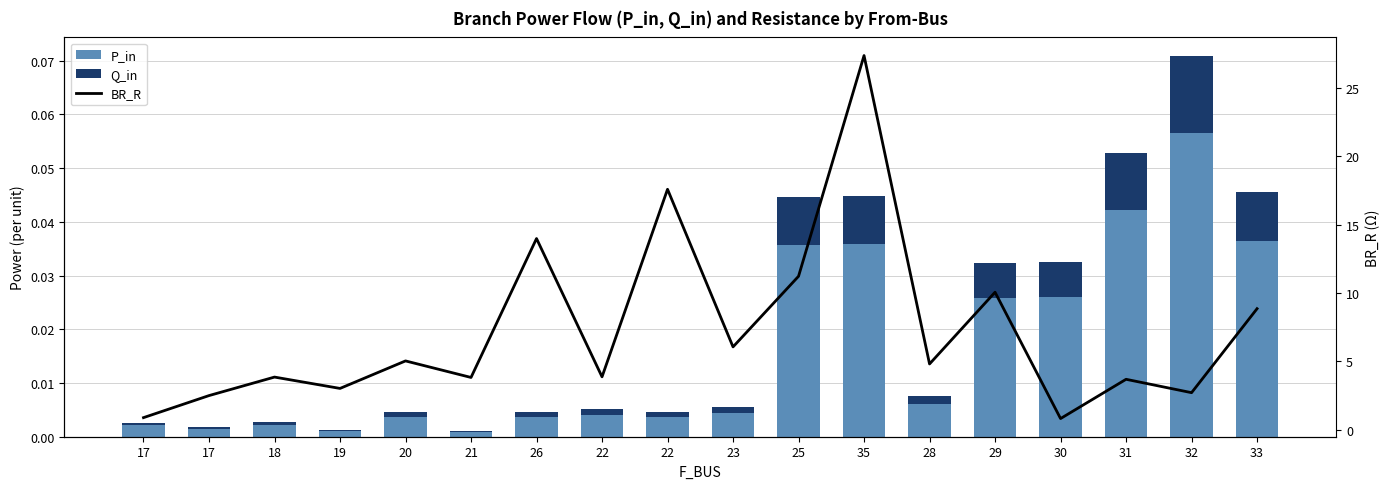

What is the total value across all series at 33?

8.9